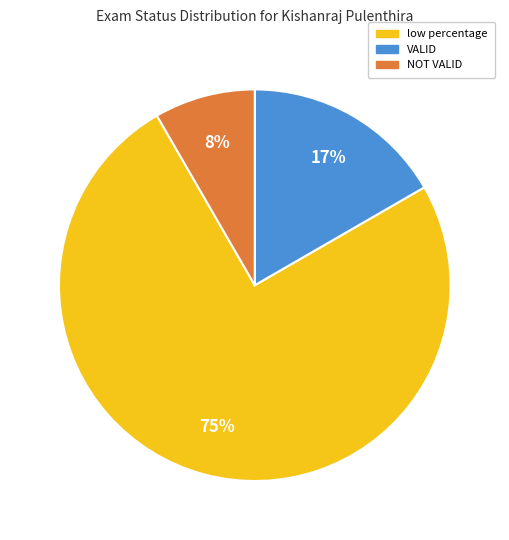

Approximately how many times larger is the value at NOT VALID compared to low percentage?

0.1